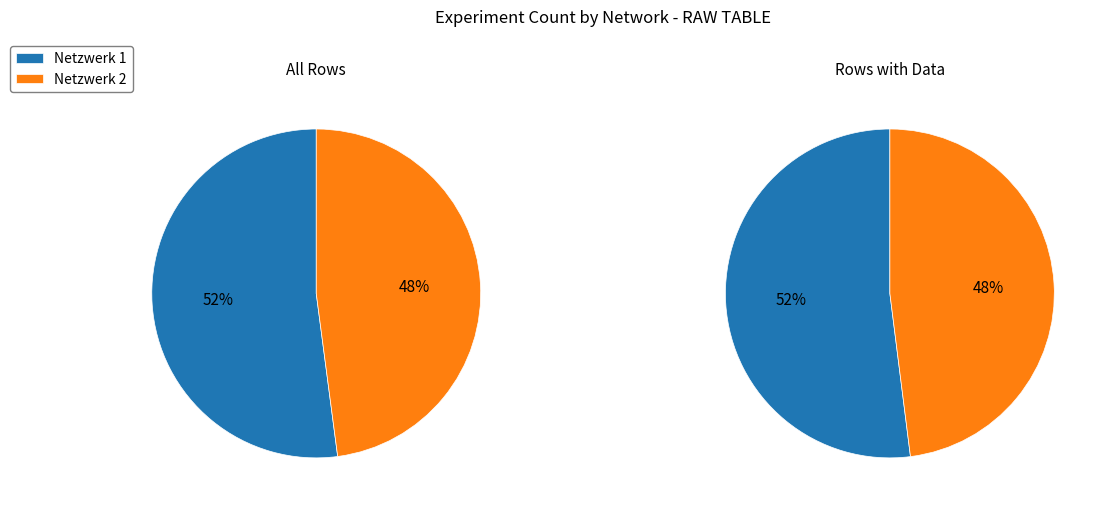

How many segments does this pie chart have?

2